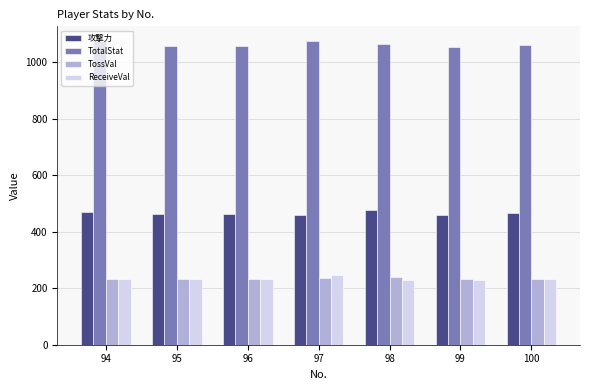

Is the value of ReceiveVal at 100 greater than the value of TotalStat at 100?

No